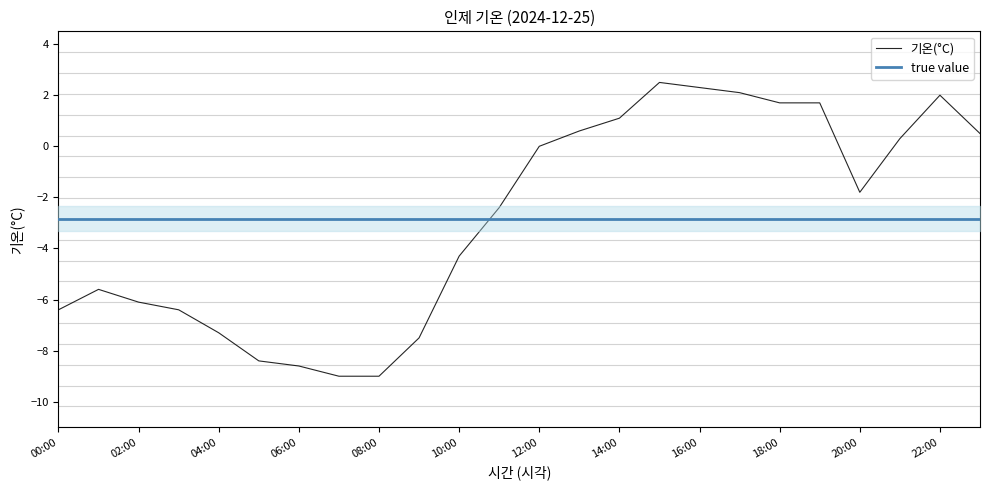

How many data points are less than -1?

13